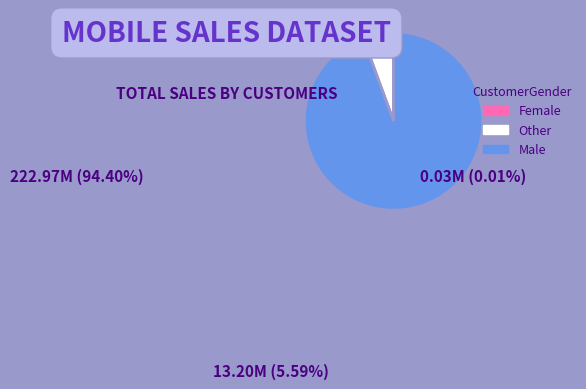

Is there a majority slice in this chart?

Yes